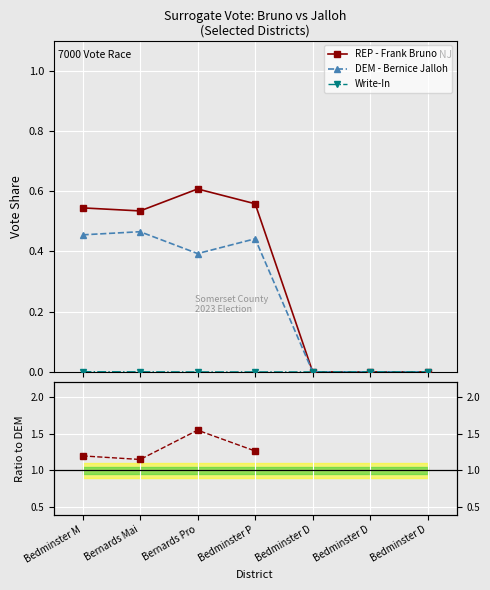

True or false: REP - Frank Bruno has more than 0 interior local peaks.

True